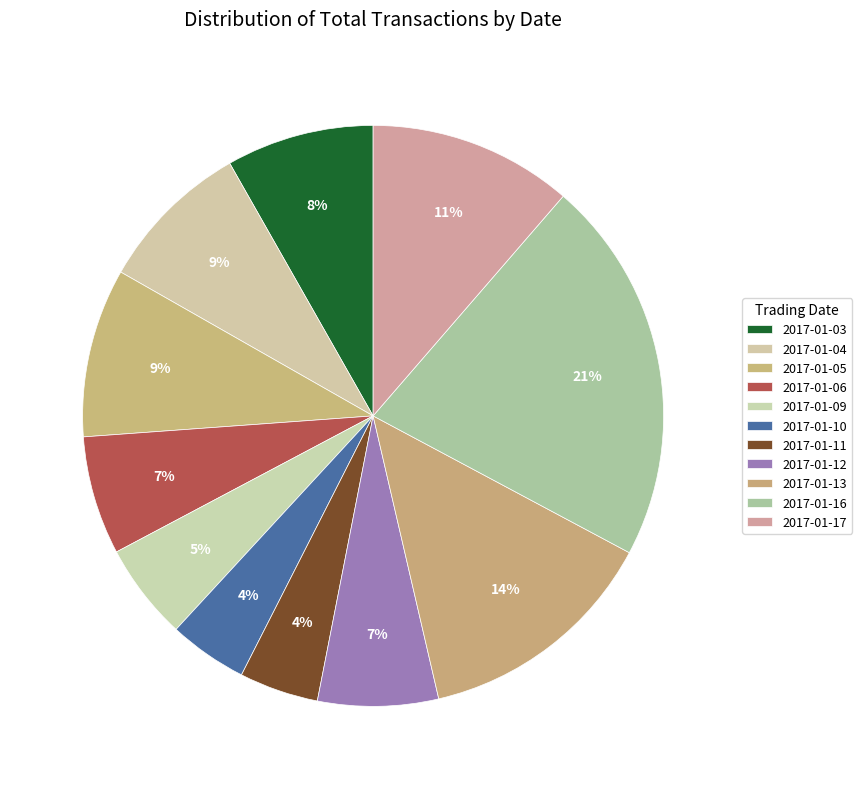

To the nearest percent, what percentage of the pie is 2017-01-17?

11%